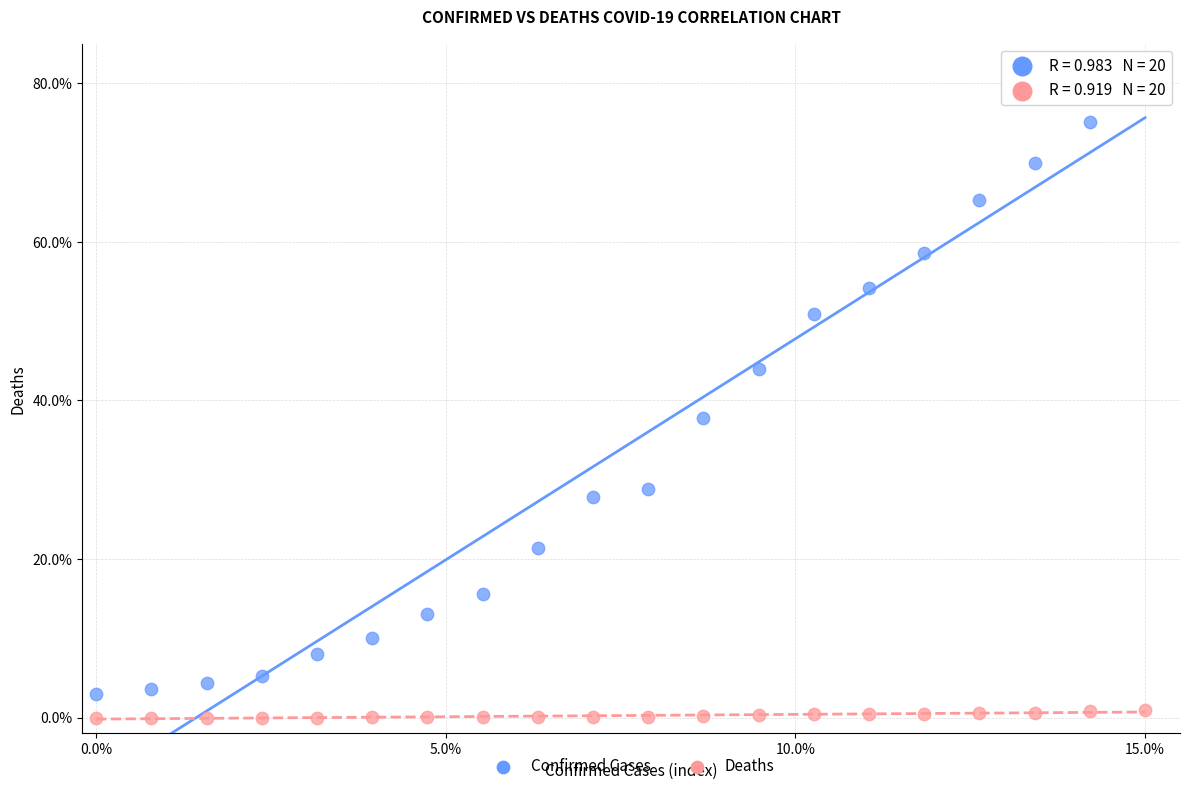

Which series contains the highest Y value?

Confirmed Cases